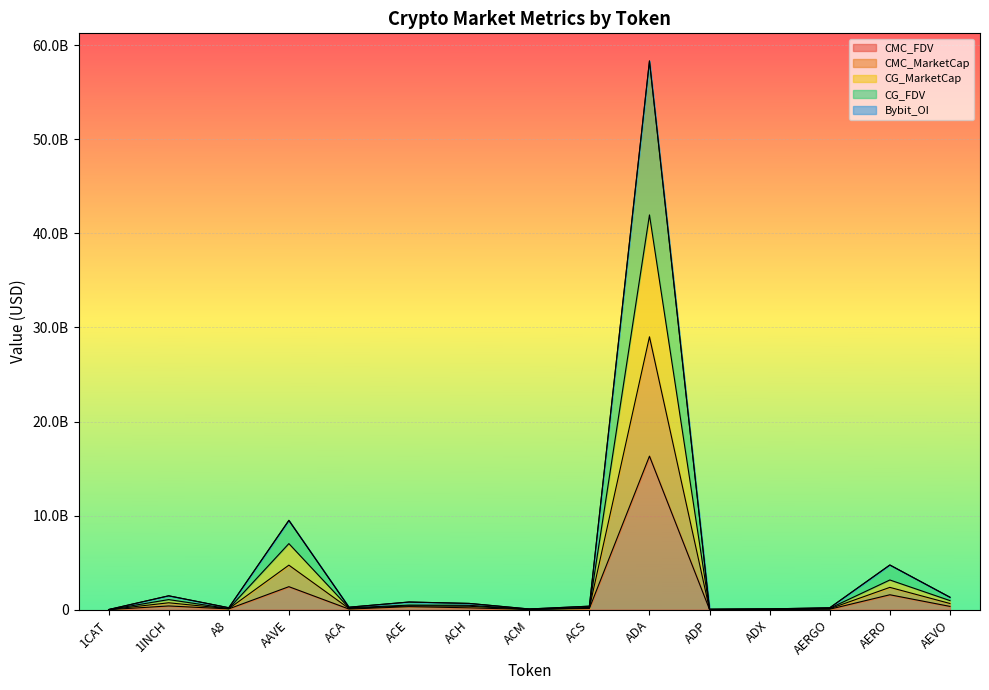

True or false: CG_FDV has a value of 816361351.4 at ACE.

True